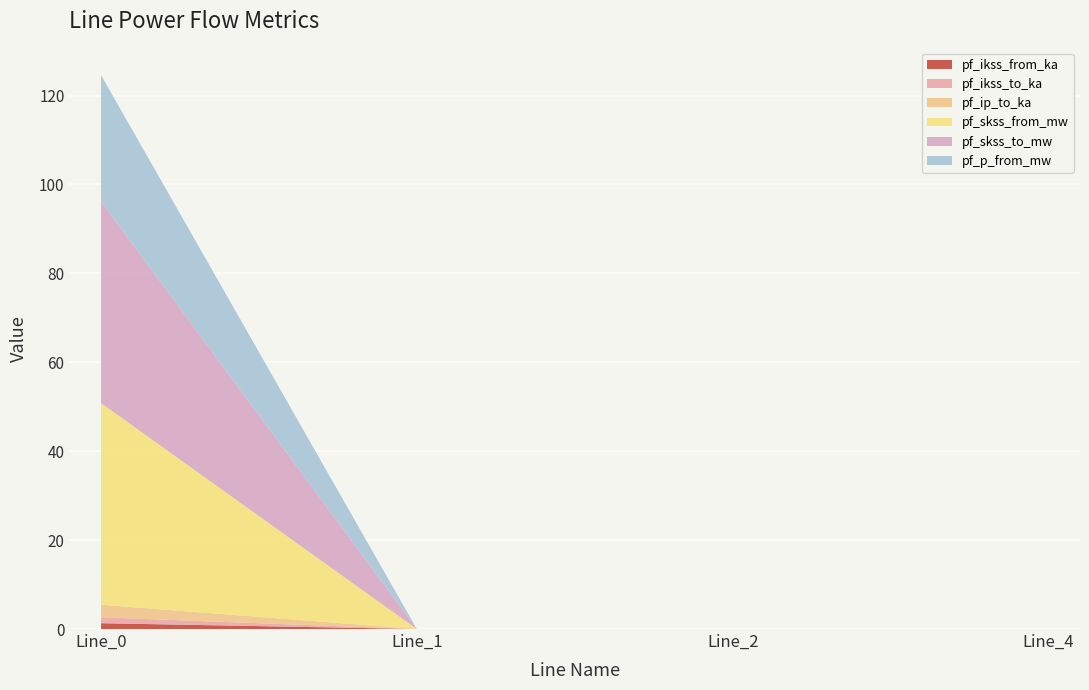

Reading left to right, list all the values displayed in this chart.

pf_ikss_from_ka: Line_0=1.3	Line_1=0.0	Line_2=0.0	Line_4=0.0
pf_ikss_to_ka: Line_0=1.3	Line_1=0.0	Line_2=0.0	Line_4=0.0
pf_ip_to_ka: Line_0=2.8	Line_1=0.0	Line_2=0.0	Line_4=0.0
pf_skss_from_mw: Line_0=45.4	Line_1=0.0	Line_2=0.0	Line_4=0.0
pf_skss_to_mw: Line_0=45.4	Line_1=0.0	Line_2=0.0	Line_4=0.0
pf_p_from_mw: Line_0=28.4	Line_1=0.0	Line_2=0.0	Line_4=0.0